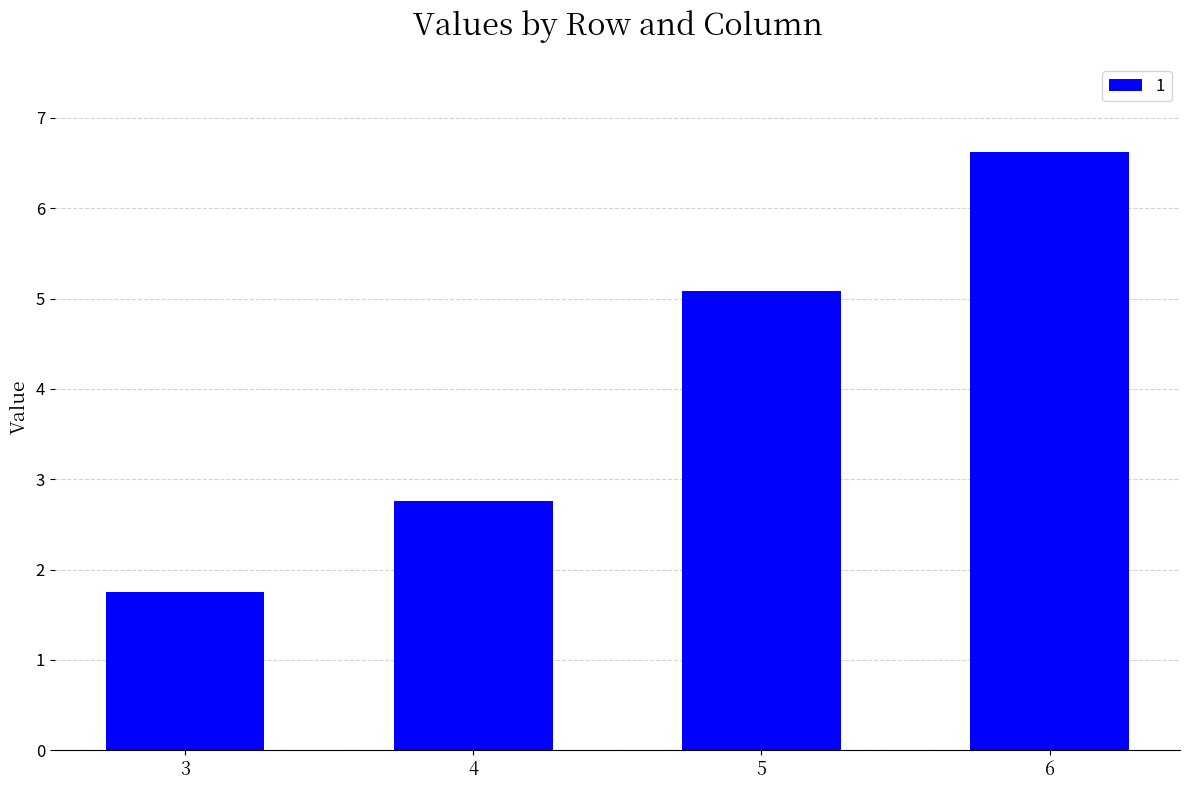

What is the change in value from 5 to 6?

+1.5